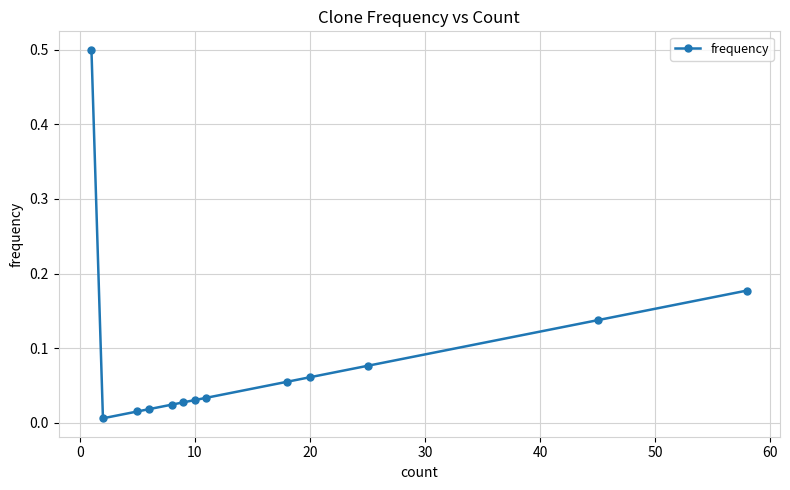

What is the greatest value displayed?

0.5